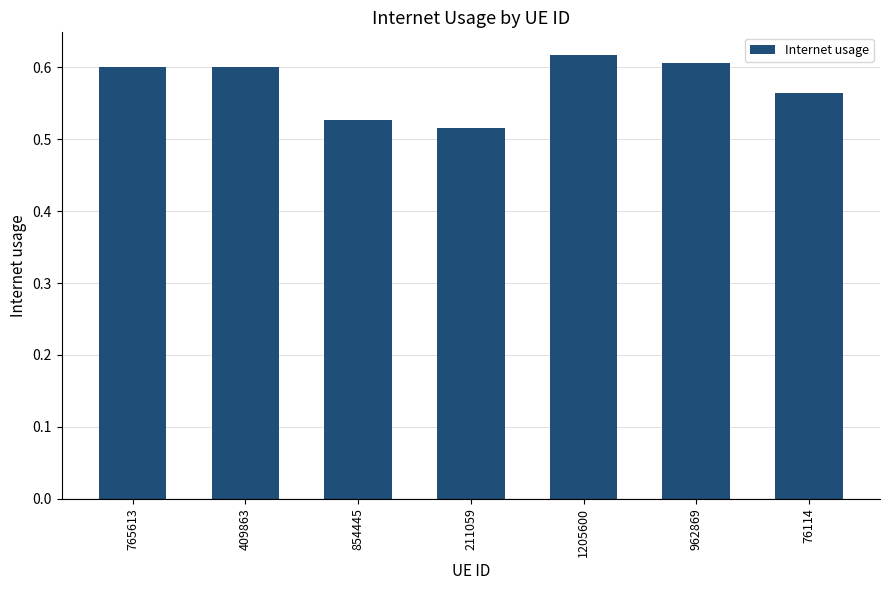

What is the label of the 2nd bar from the right?

962869